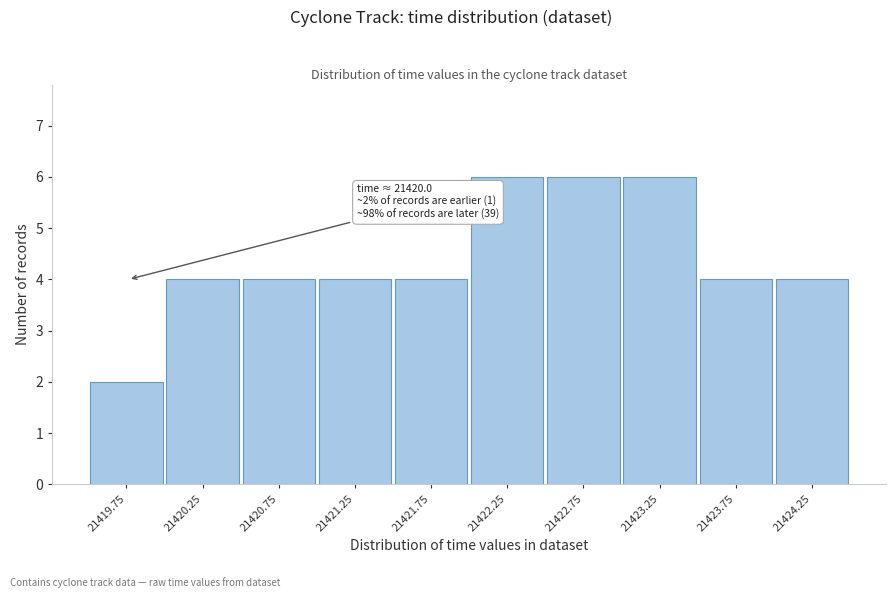

Reading right to left, what are all the values shown in this chart?

4	4	6	6	6	4	4	4	4	2